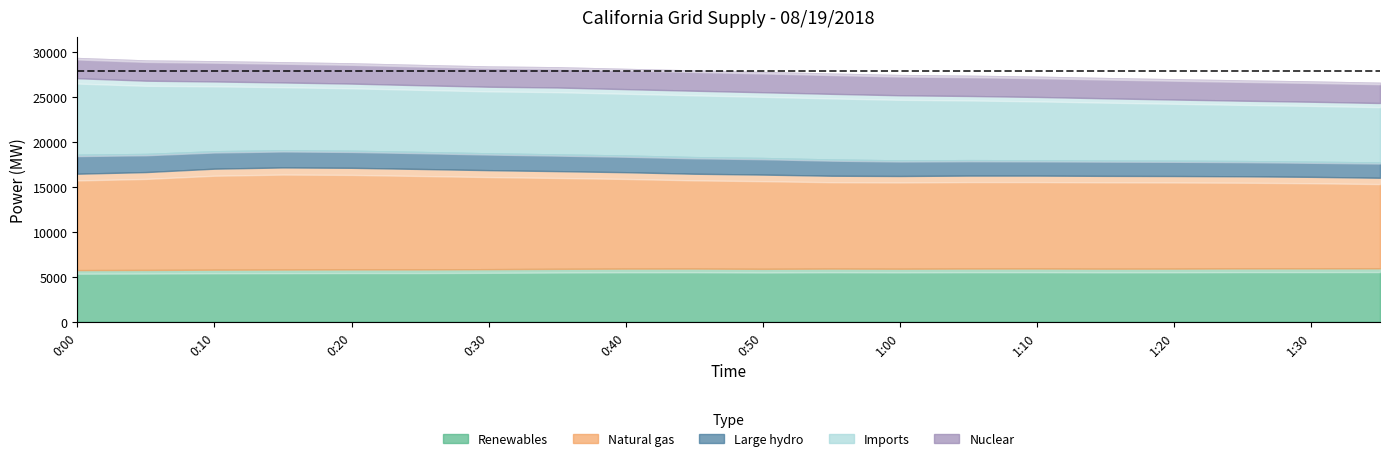

What is the difference between the maximum and minimum values in the Large hydro series?

429